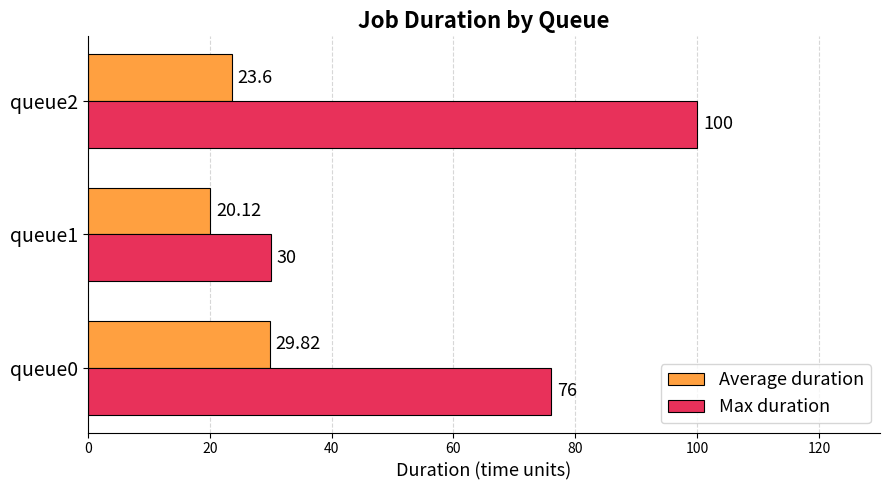

What is the average value of the Average duration series?

24.5